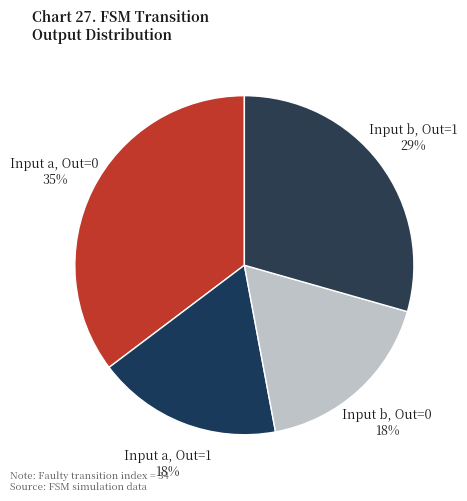

How many segments does this pie chart have?

4